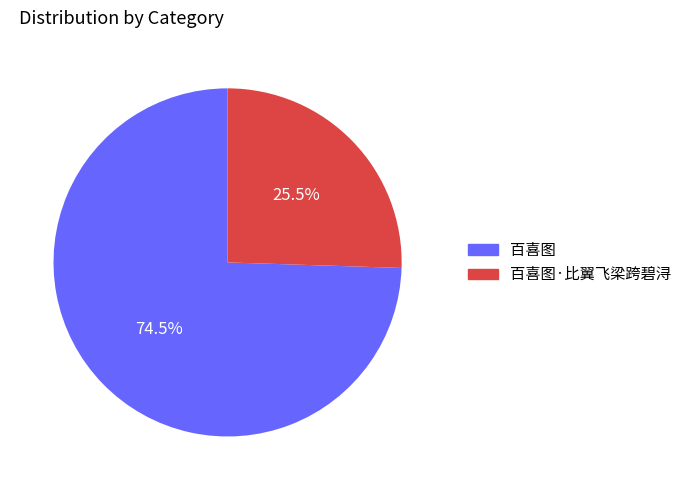

Is there a majority slice in this chart?

Yes